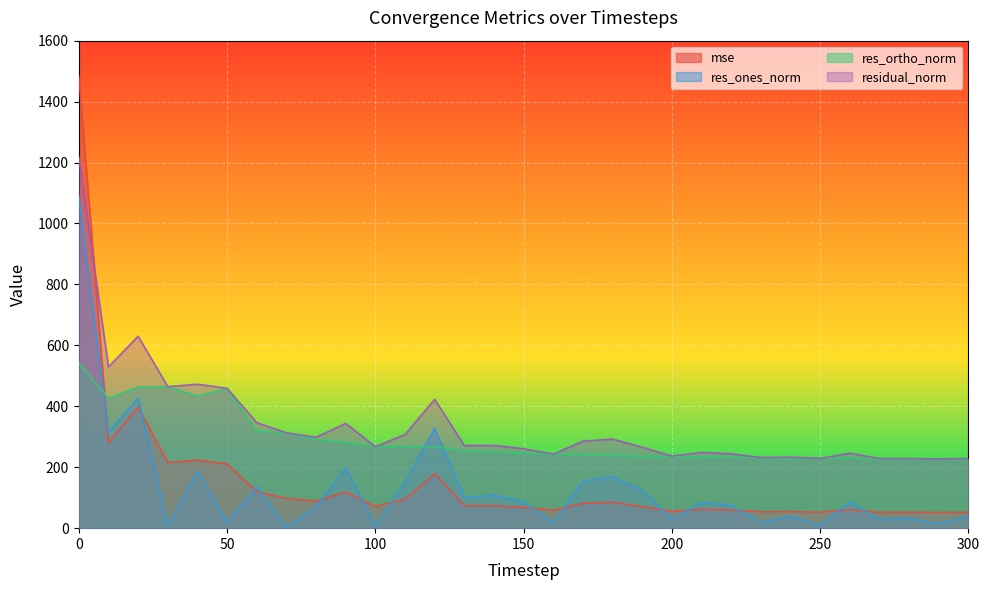

Between 270 and 40, which is larger?

40